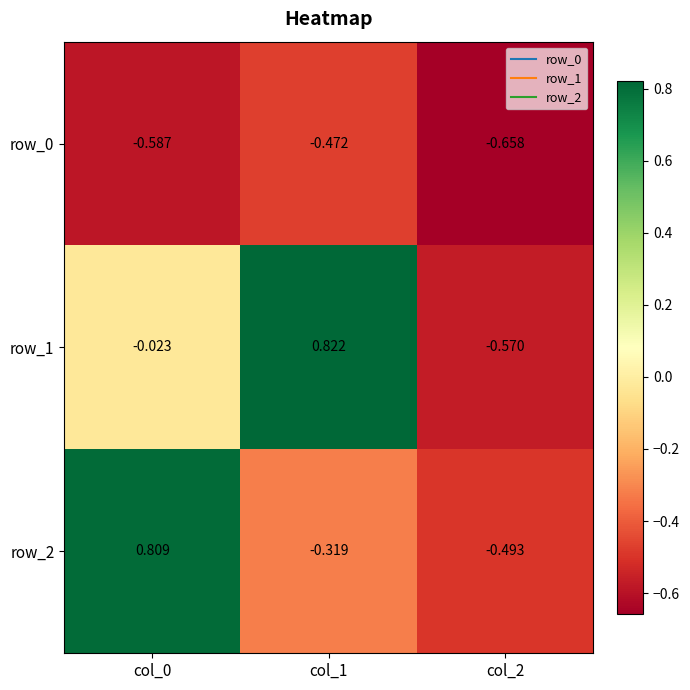

How many categories are shown in the chart?

3